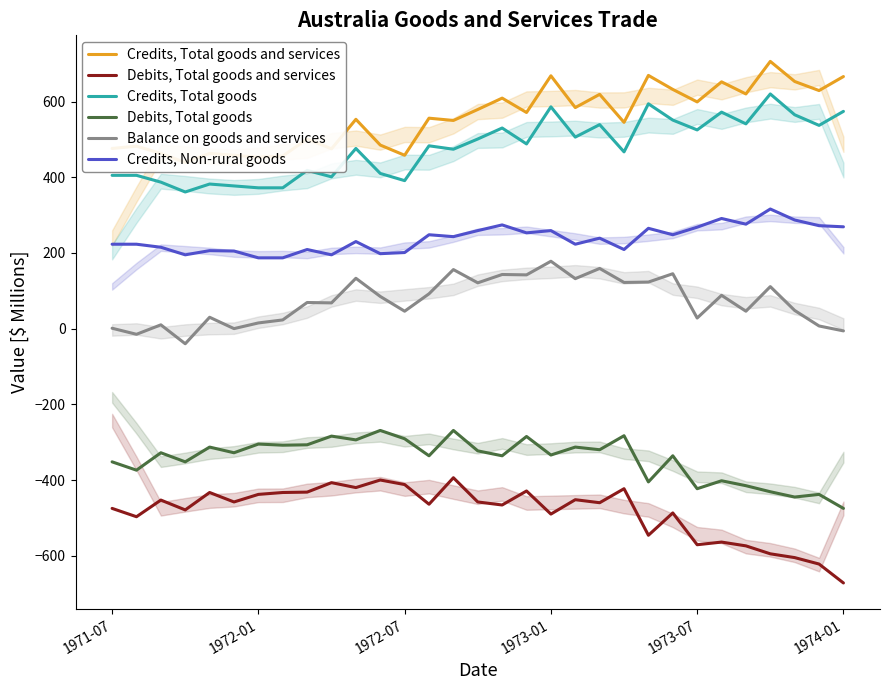

What is the maximum value for Credits, Non-rural goods?

316